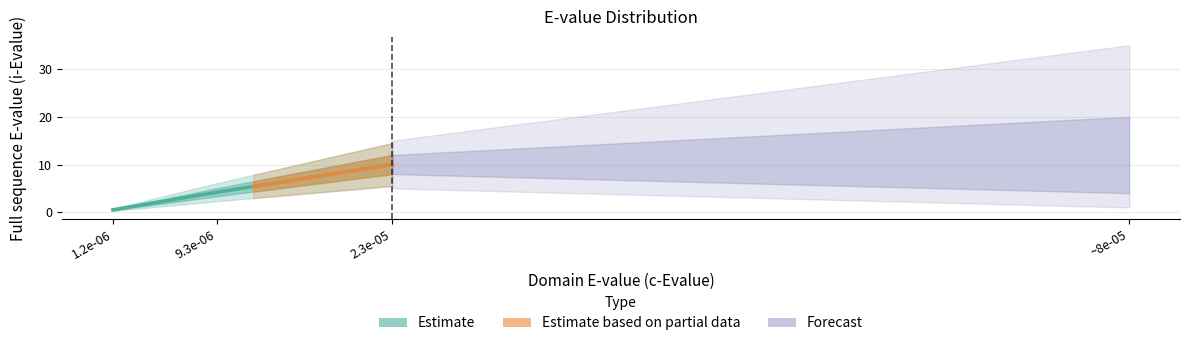

What is the difference between the maximum and minimum values?

9.5